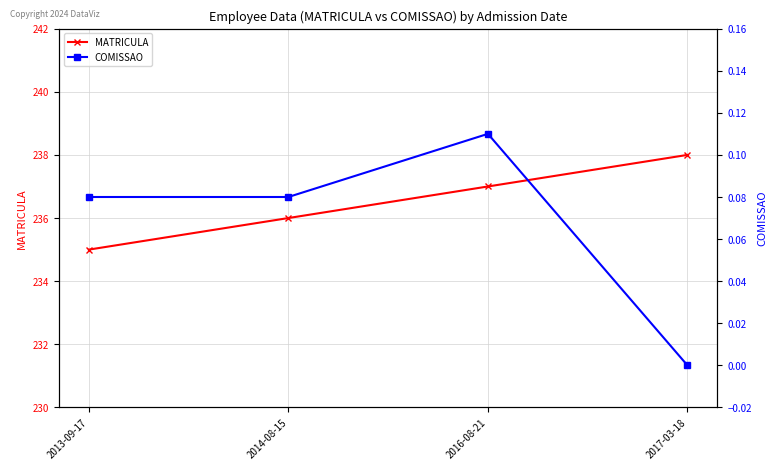

How many series are shown in this chart?

2